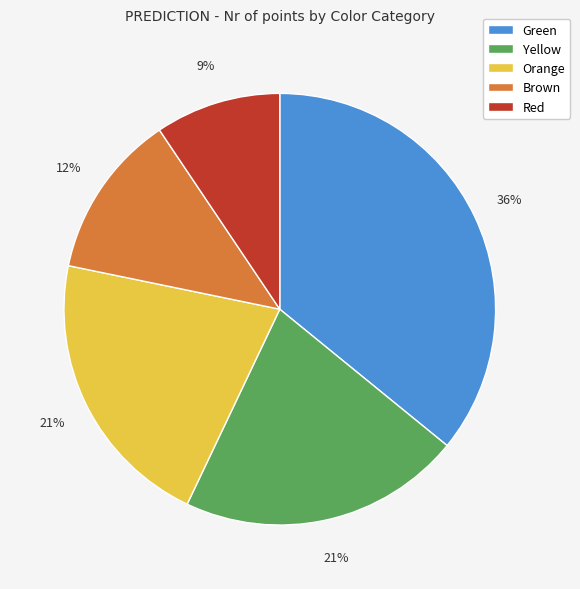

Is there a majority slice in this chart?

No